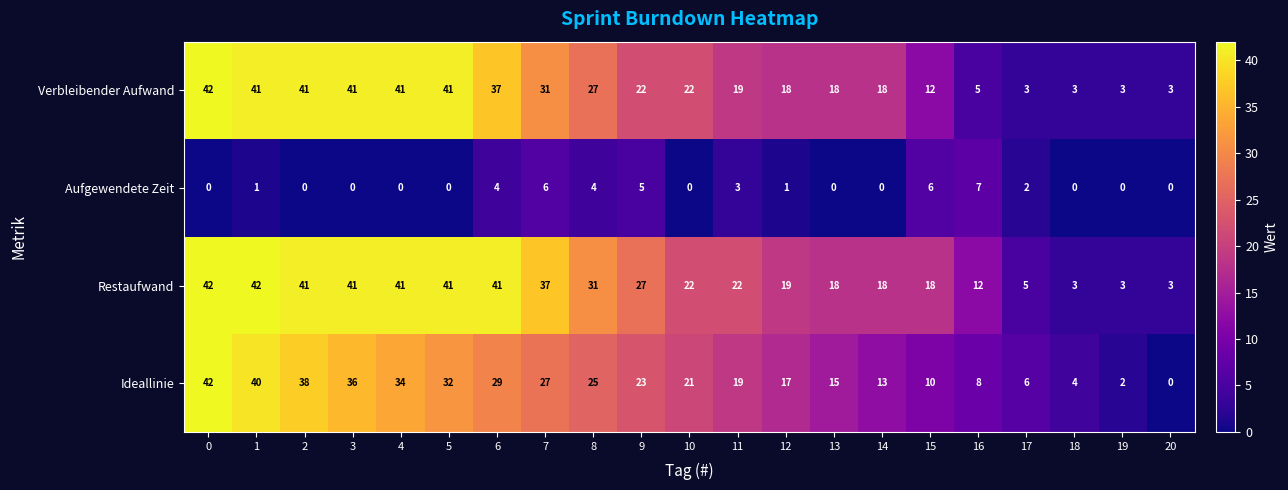

Which series changed the most between 9 and 19?

Restaufwand